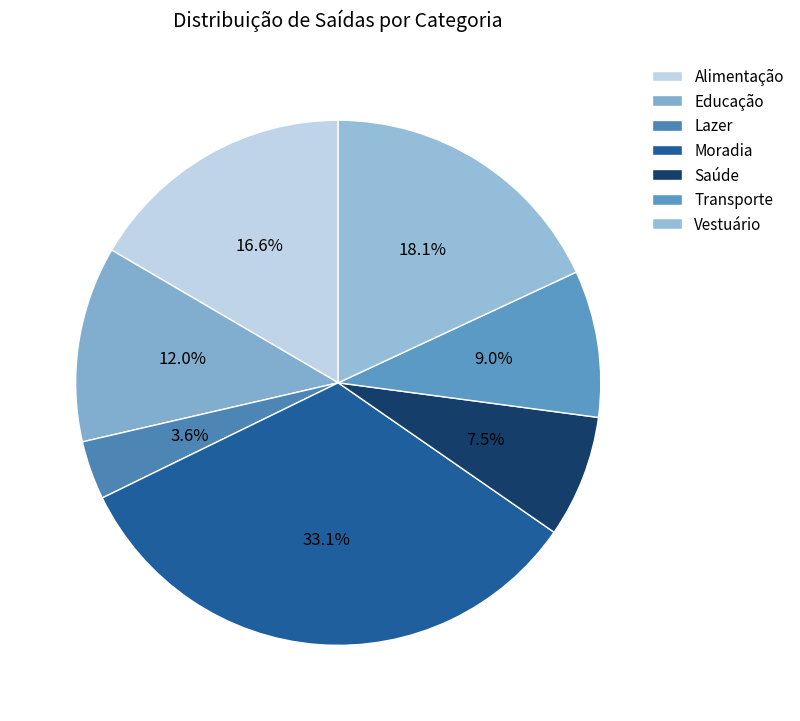

To the nearest percent, what percentage of the pie is Moradia?

33%